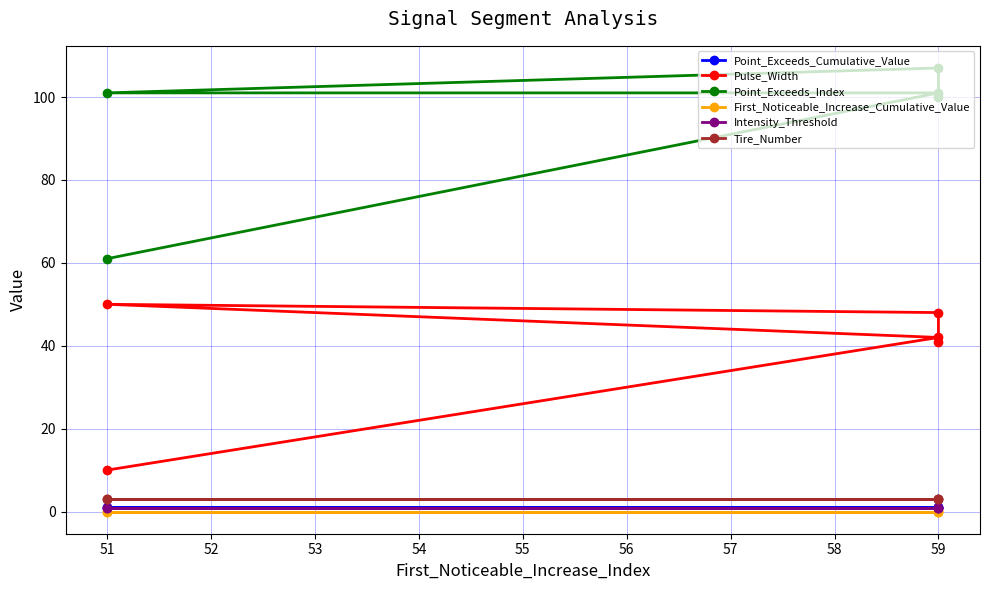

What value does the Point_Exceeds_Cumulative_Value series have at 59?

1.0